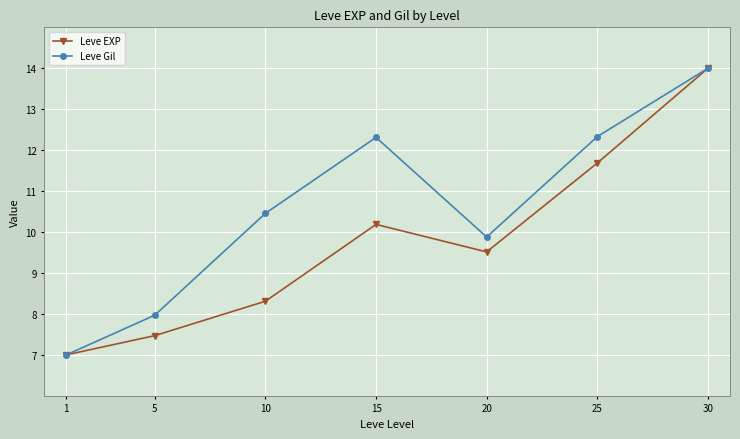

Where is Leve EXP nearest to the value 10?

15